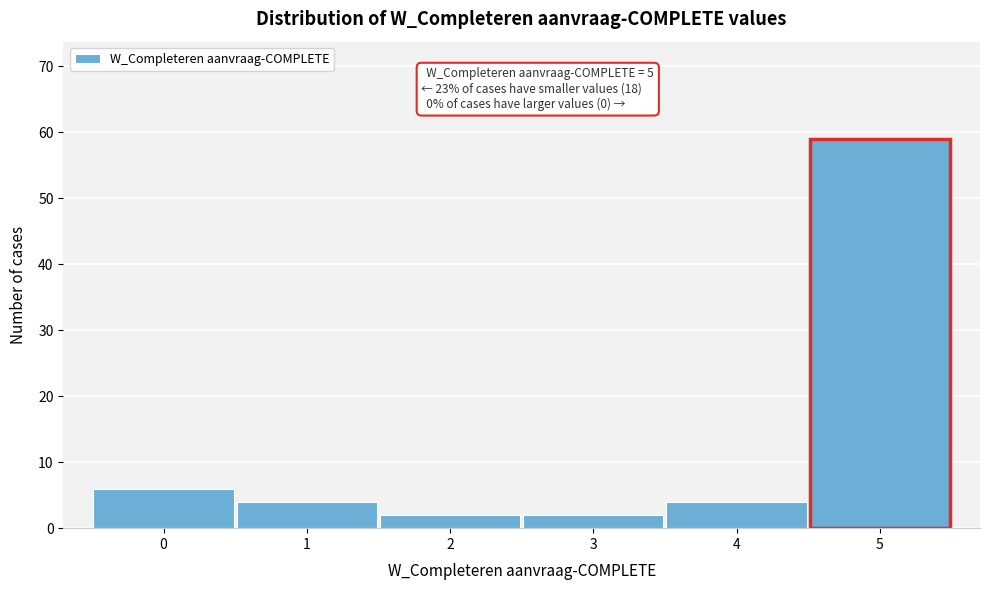

Over which range of the x-axis is the bar tallest?

4.5 to 5.5